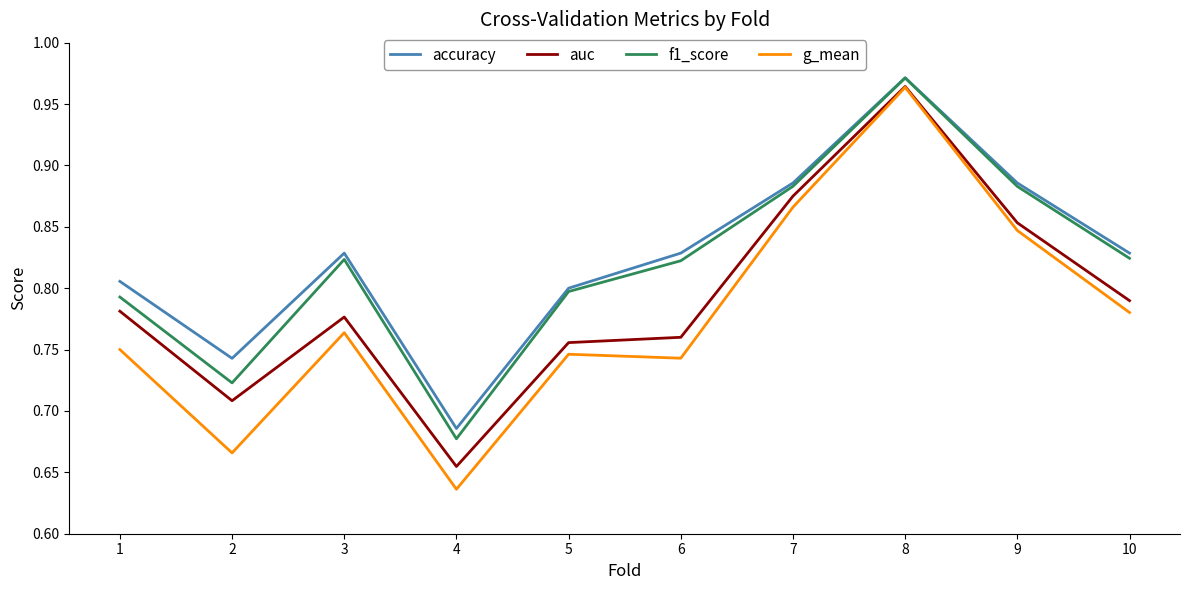

List the labels in order of g_mean value, smallest first.

4, 2, 6, 5, 1, 3, 10, 9, 7, 8